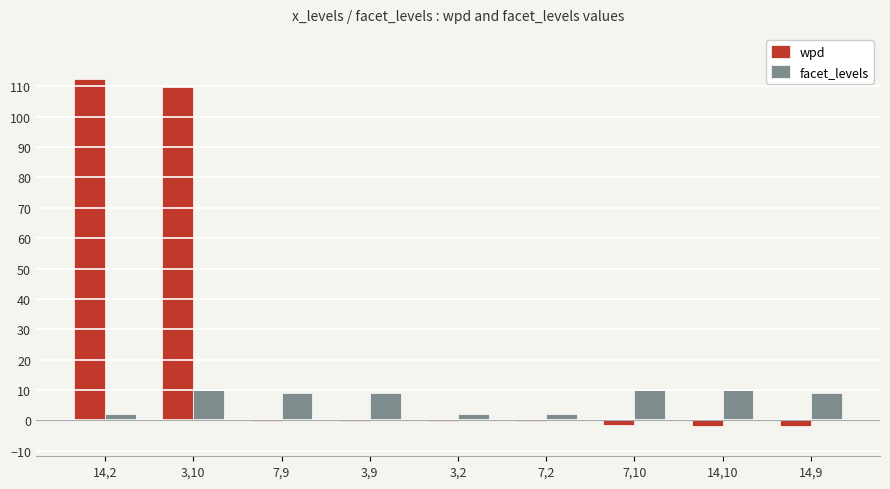

Are the bars horizontal?

No